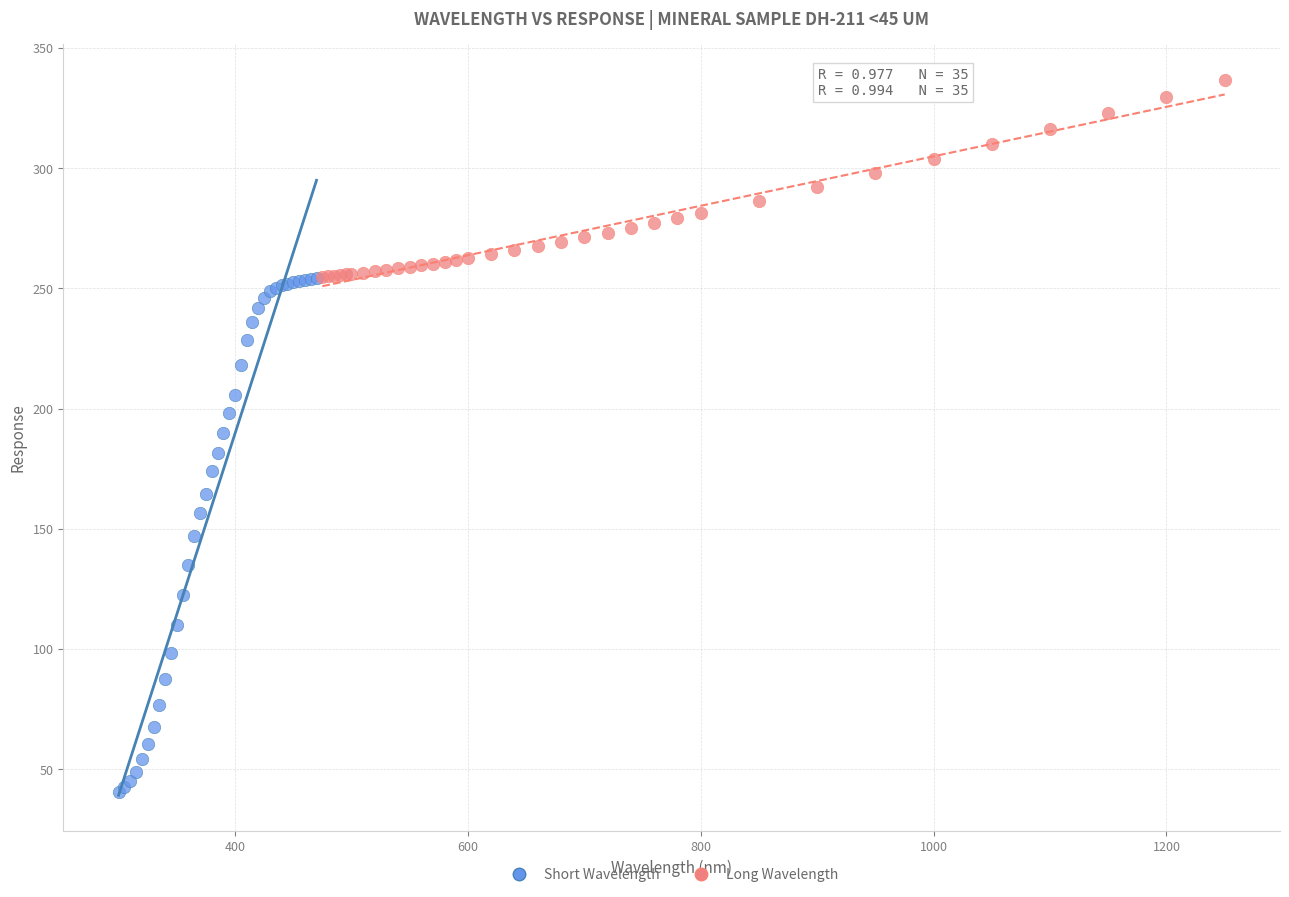

Which series contains the highest Y value?

Long Wavelength